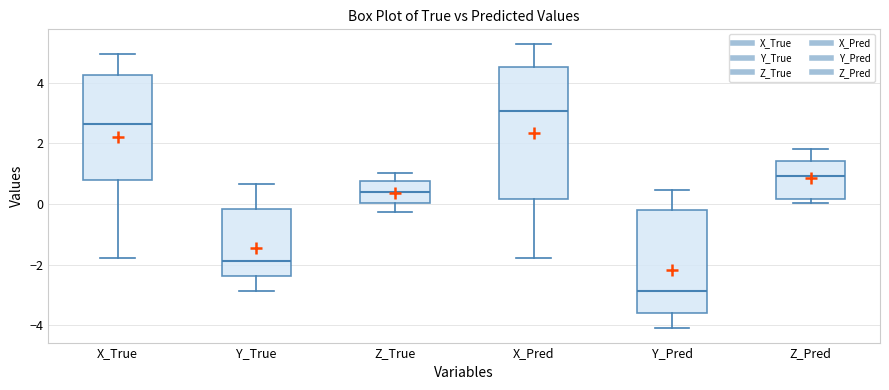

Comparing the boxes themselves (not the whiskers), which one is the tallest?

X_Pred